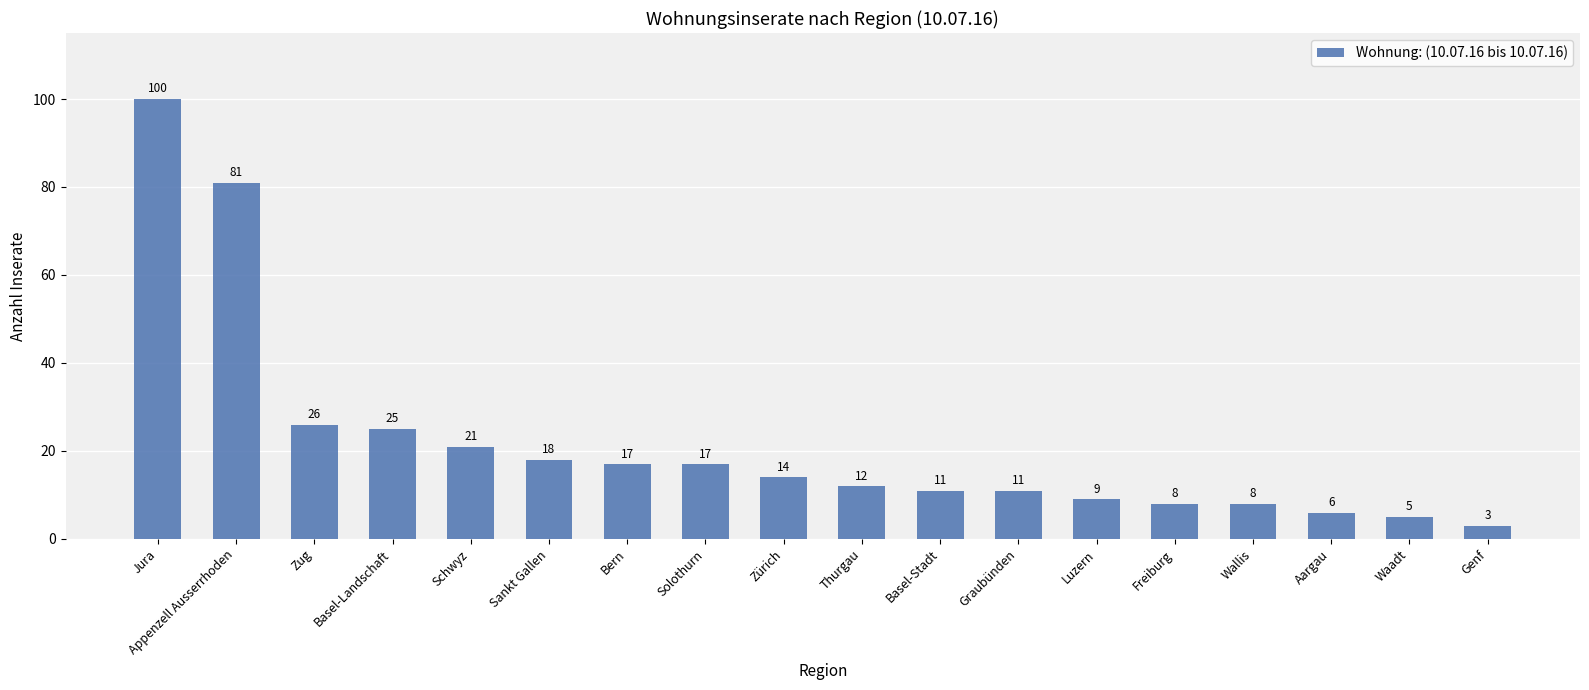

How many series are shown in this chart?

1